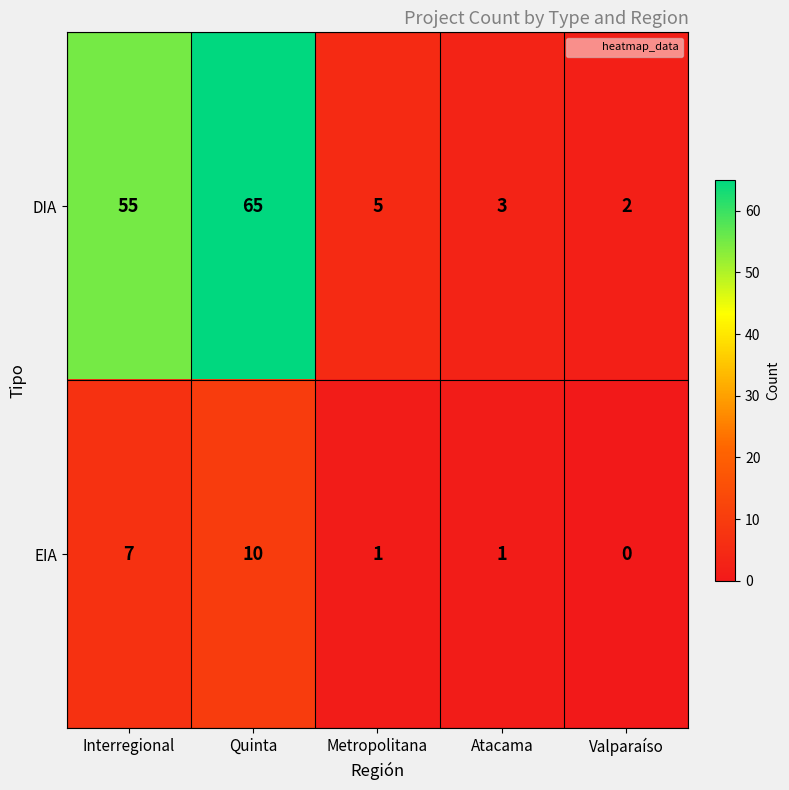

What is the difference between the maximum and second lowest values in the DIA series?

62